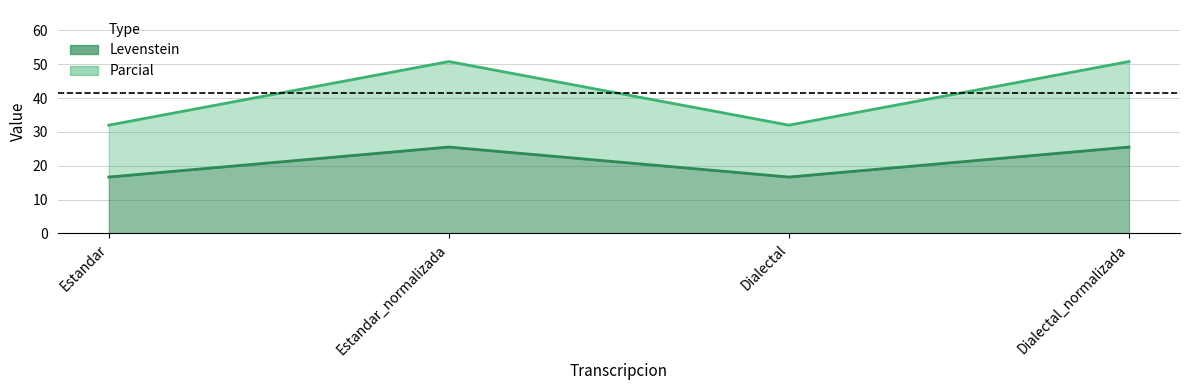

What is the total value across all series at Estandar?

48.7